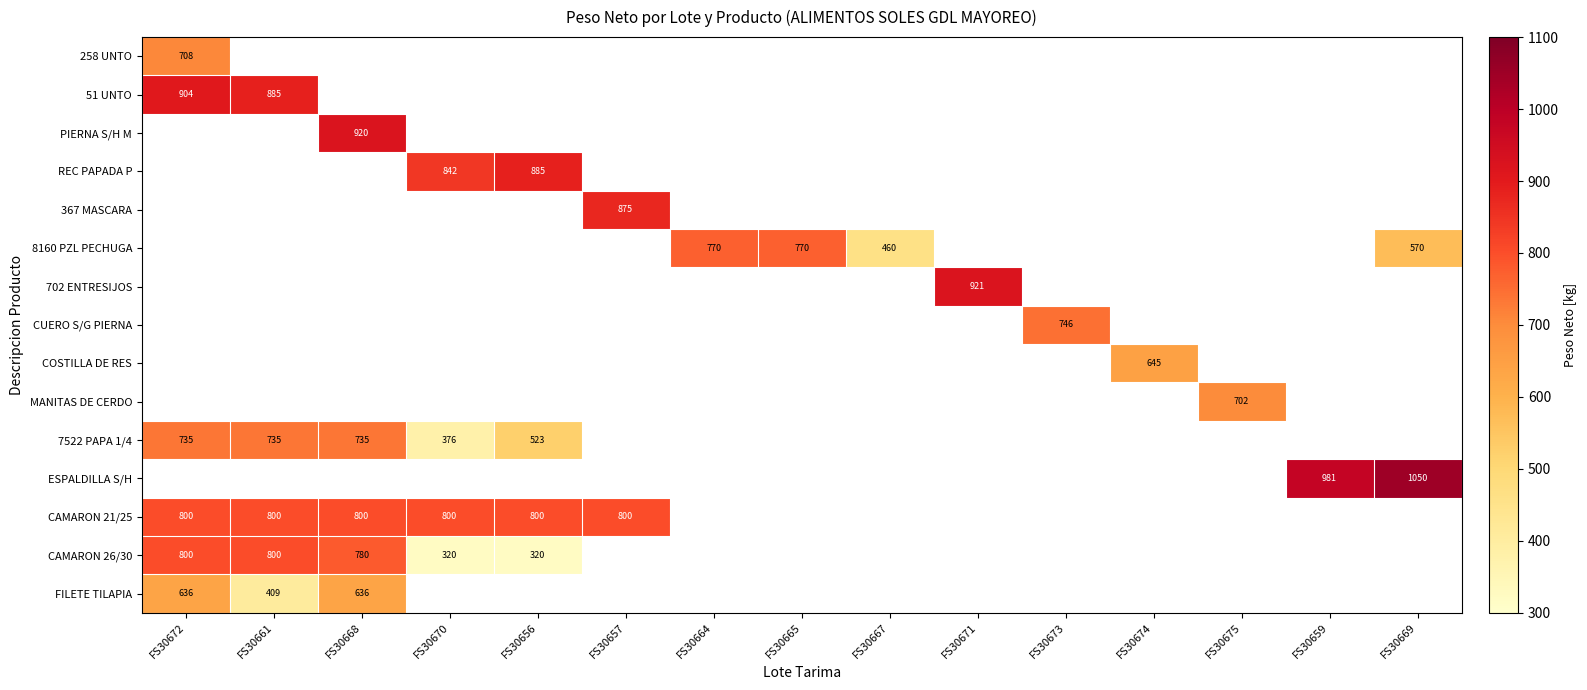

The value of CAMARON 21/25 at FS30661 is 800.0. True or false?

True